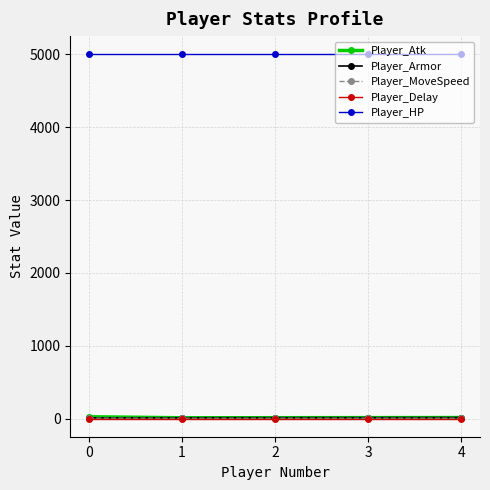

Is it true that Player_Atk equals 25 at 0?

True